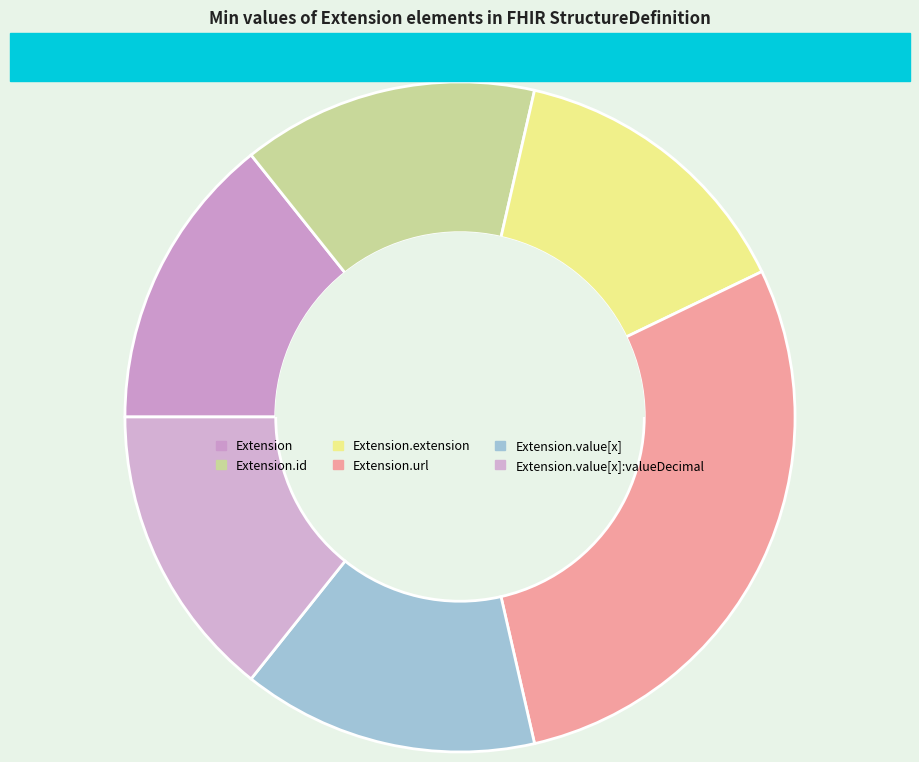

Is the sum of Extension and Extension.url greater than half?

No